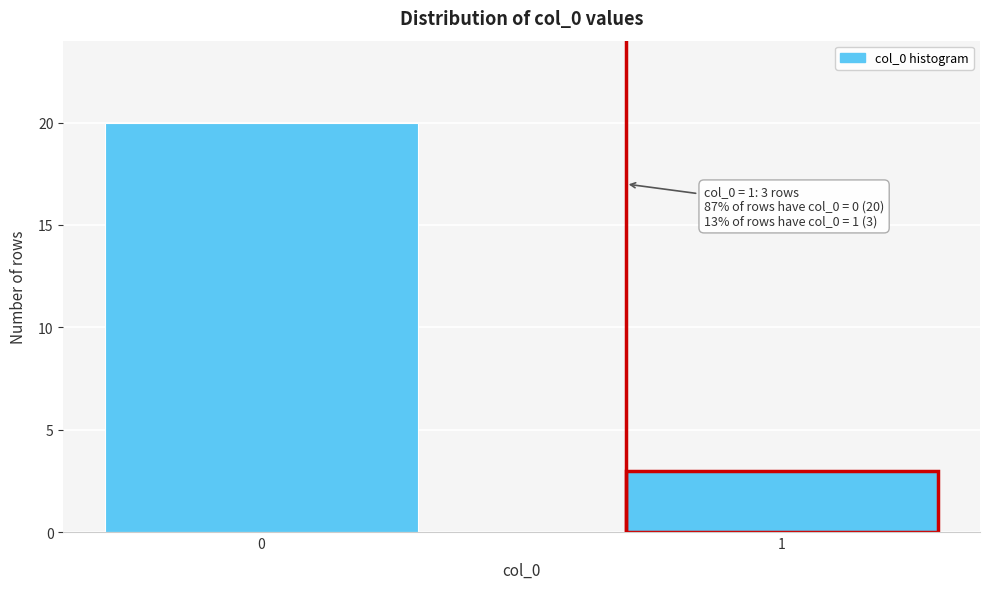

Reading right to left, extract all data points from this chart.

3	20